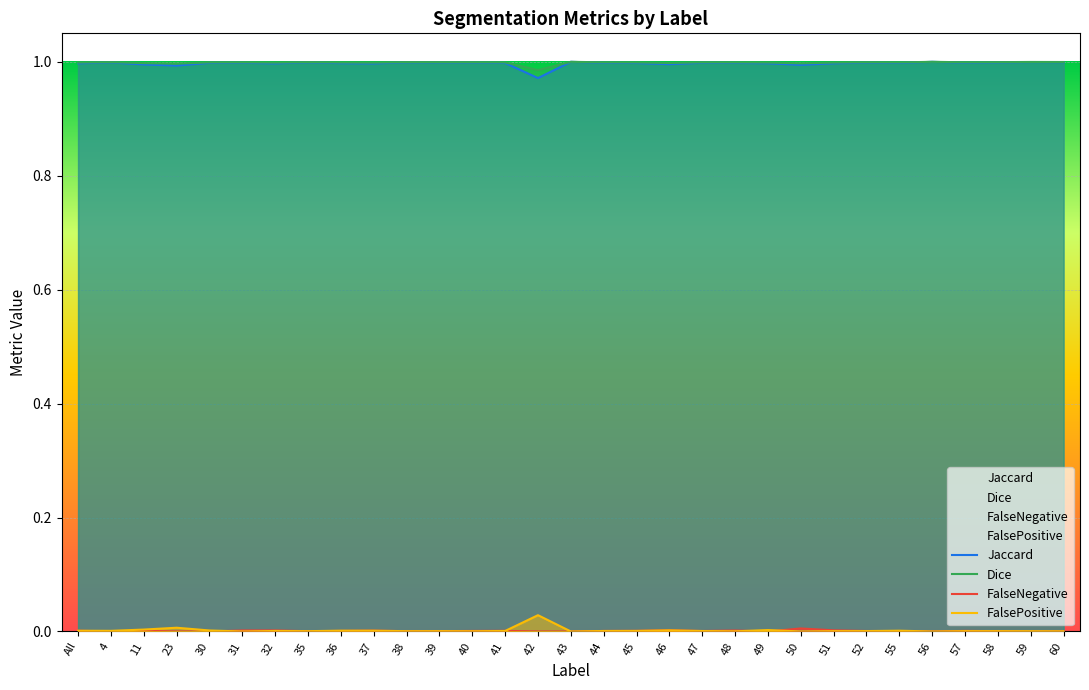

True or false: FalseNegative and Jaccard cross at least once.

False